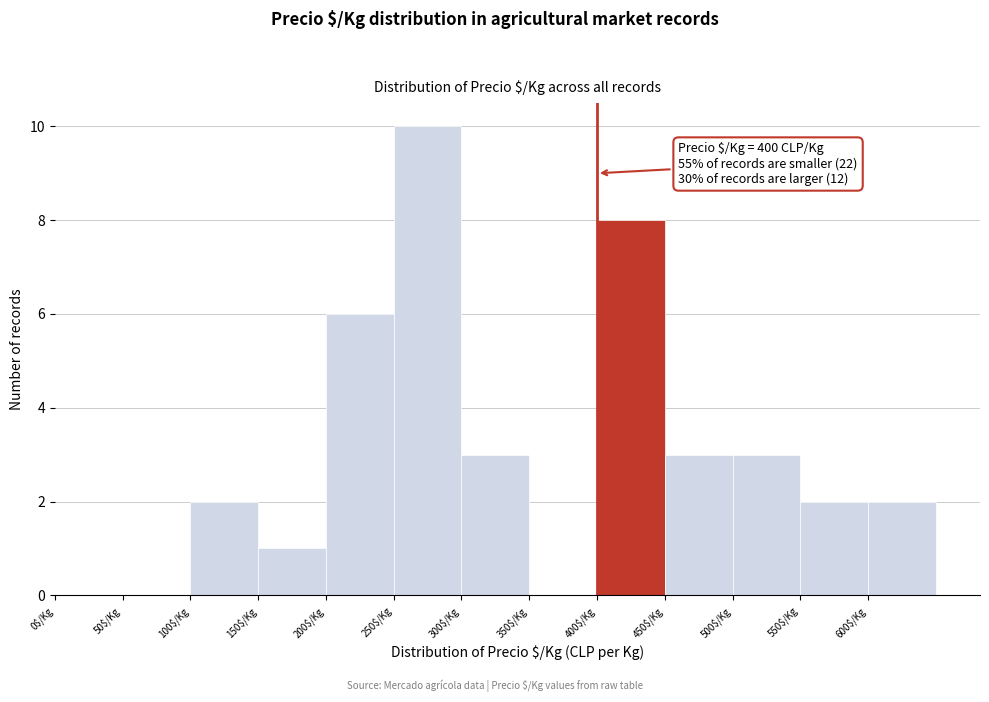

Over which range of the x-axis is the bar tallest?

250 to 300